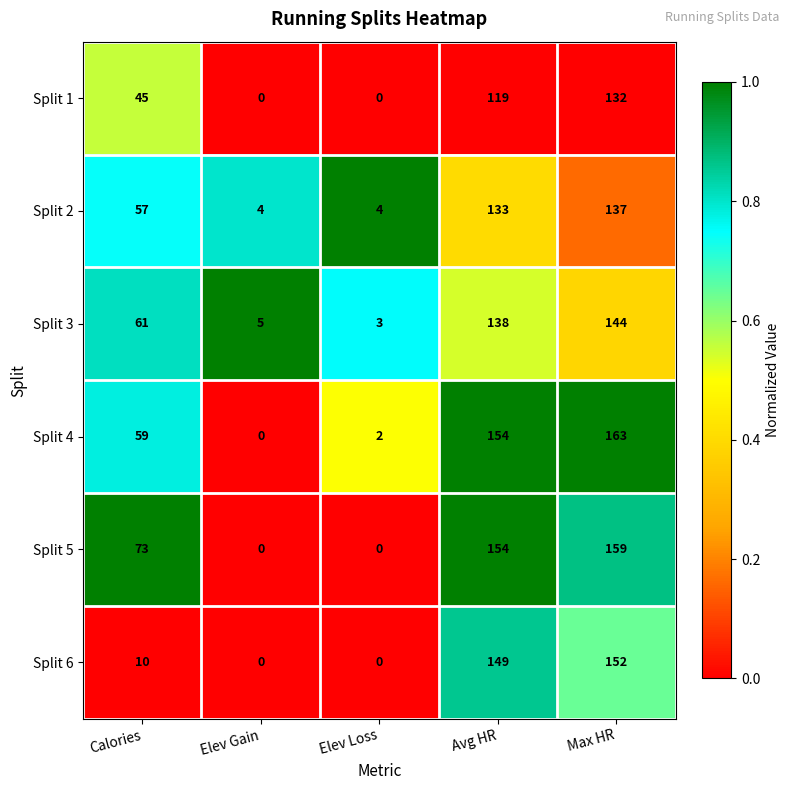

Count the number of categories in the chart.

5